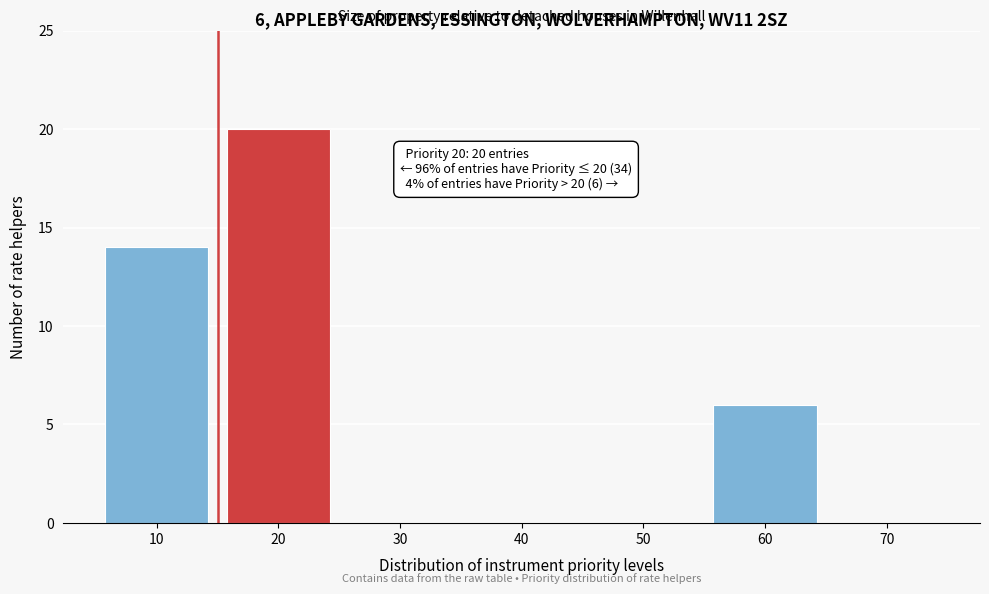

Over which range of the x-axis is the bar tallest?

15 to 25